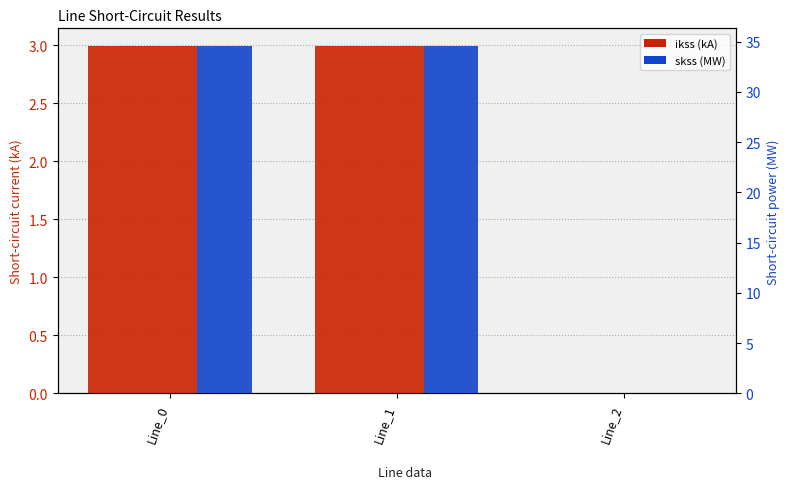

Between Line_2 and Line_0, which is larger?

Line_0